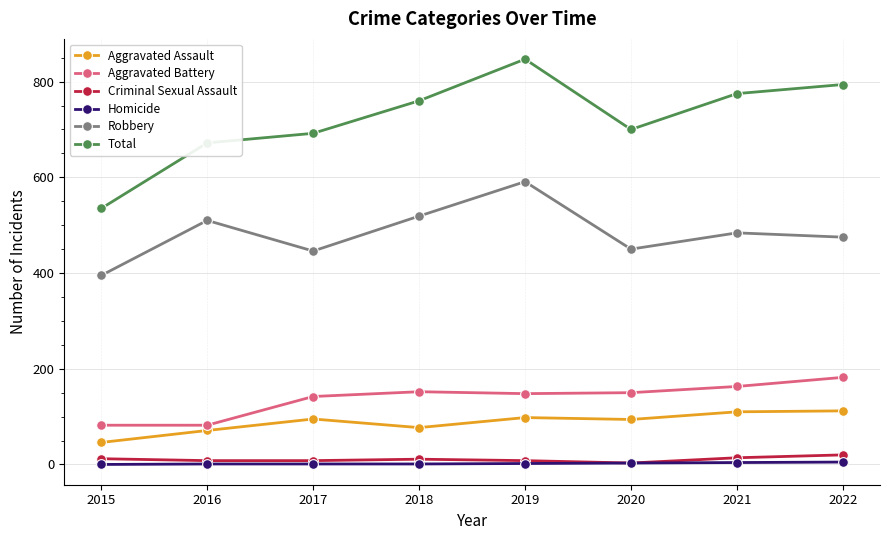

Which series has the widest spread of values?

Total